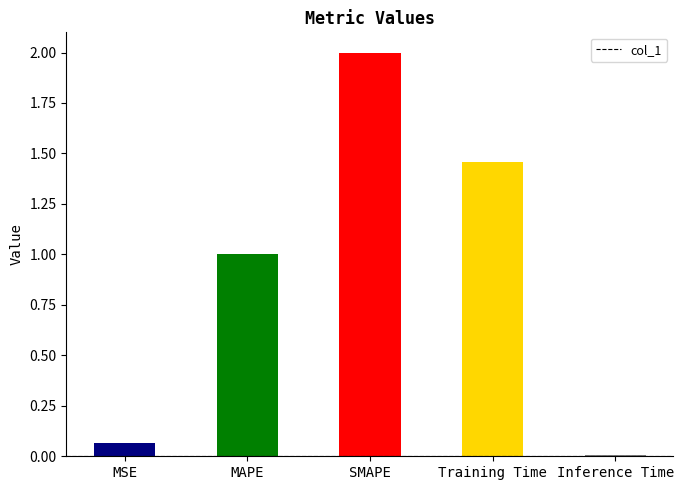

Count the number of values greater than 1.

3